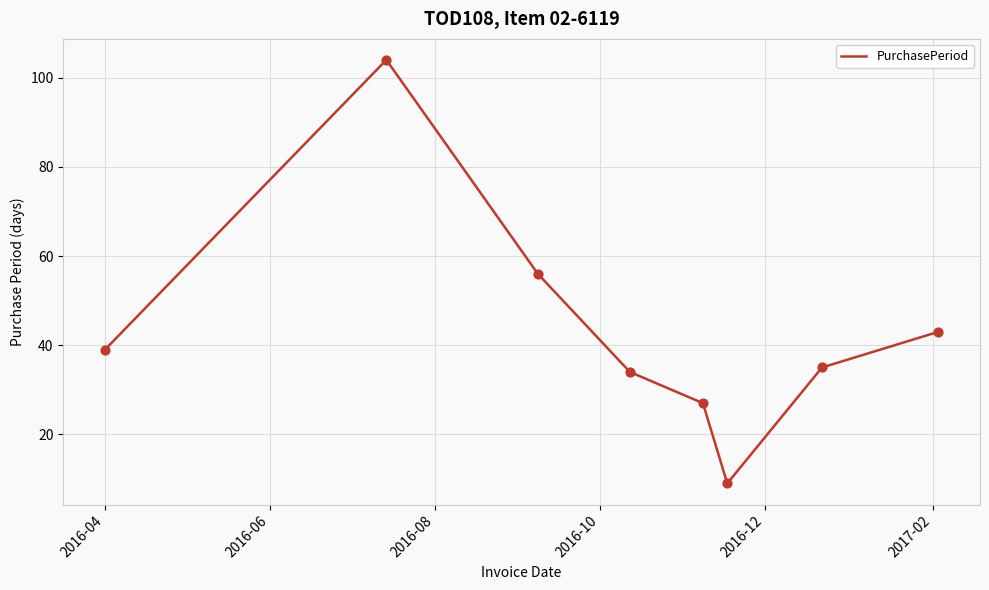

What is the minimum value shown in the chart?

9